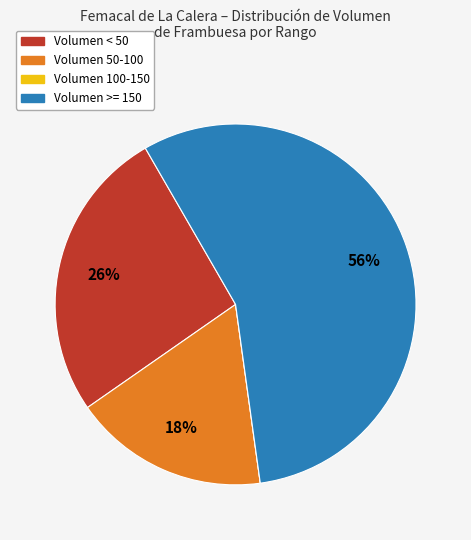

Combined, do Volumen 50-100 and Volumen < 50 account for over 50%?

No